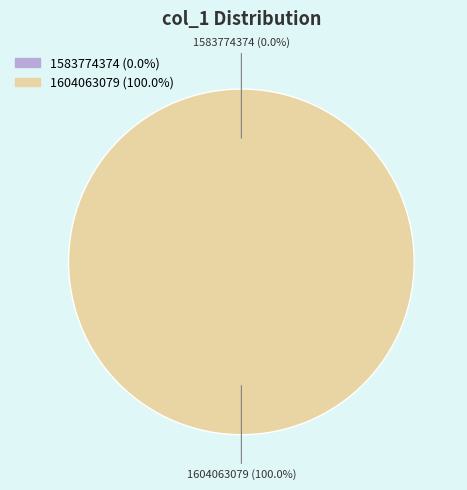

Which slice represents more than half of the pie?

1604063079